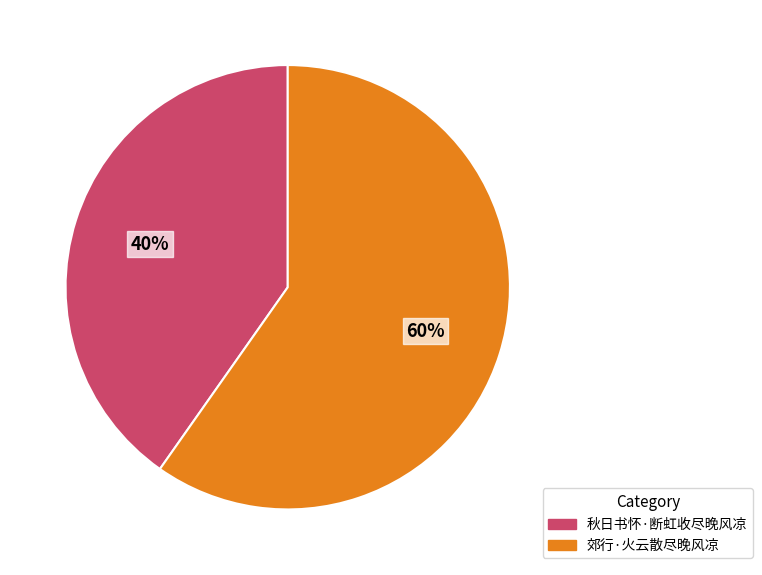

Between 秋日书怀·断虹收尽晚风凉 and 郊行·火云散尽晚风凉, which is larger?

郊行·火云散尽晚风凉